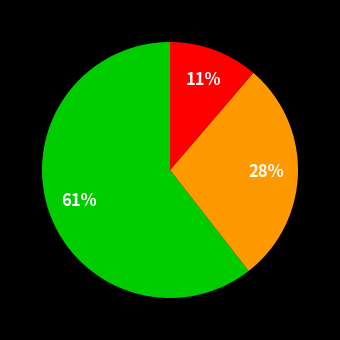

How many segments does this pie chart have?

3